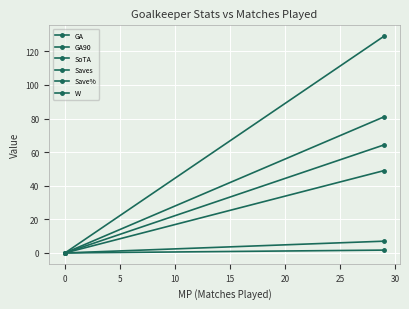

How many data points in GA are less than 49?

1